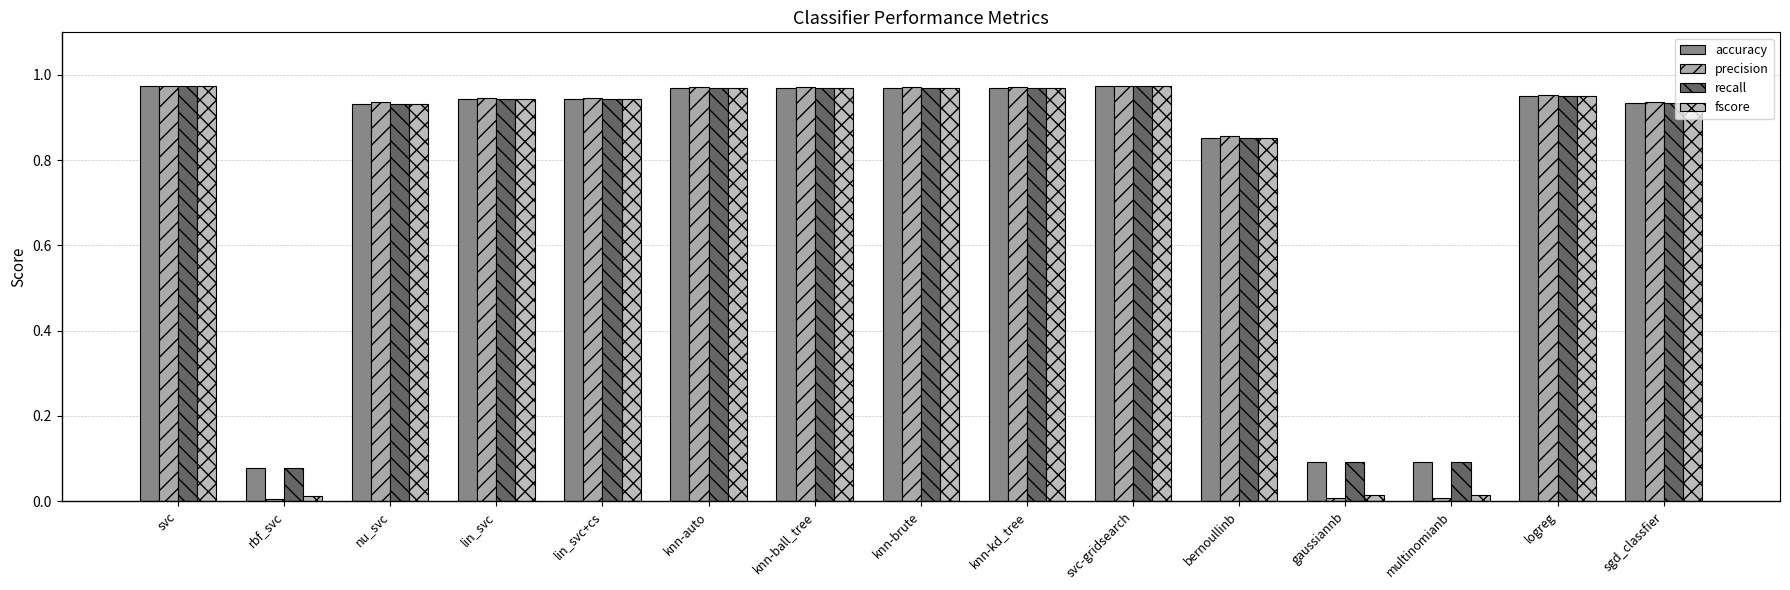

Reading right to left, transcribe all the data shown in this chart.

accuracy: sgd_classfier=0.9	logreg=1.0	multinomianb=0.1	gaussiannb=0.1	bernoullinb=0.9	svc-gridsearch=1.0	knn-kd_tree=1.0	knn-brute=1.0	knn-ball_tree=1.0	knn-auto=1.0	lin_svc+cs=0.9	lin_svc=0.9	nu_svc=0.9	rbf_svc=0.1	svc=1.0
precision: sgd_classfier=0.9	logreg=1.0	multinomianb=0.0	gaussiannb=0.0	bernoullinb=0.9	svc-gridsearch=1.0	knn-kd_tree=1.0	knn-brute=1.0	knn-ball_tree=1.0	knn-auto=1.0	lin_svc+cs=0.9	lin_svc=0.9	nu_svc=0.9	rbf_svc=0.0	svc=1.0
recall: sgd_classfier=0.9	logreg=1.0	multinomianb=0.1	gaussiannb=0.1	bernoullinb=0.9	svc-gridsearch=1.0	knn-kd_tree=1.0	knn-brute=1.0	knn-ball_tree=1.0	knn-auto=1.0	lin_svc+cs=0.9	lin_svc=0.9	nu_svc=0.9	rbf_svc=0.1	svc=1.0
fscore: sgd_classfier=0.9	logreg=1.0	multinomianb=0.0	gaussiannb=0.0	bernoullinb=0.9	svc-gridsearch=1.0	knn-kd_tree=1.0	knn-brute=1.0	knn-ball_tree=1.0	knn-auto=1.0	lin_svc+cs=0.9	lin_svc=0.9	nu_svc=0.9	rbf_svc=0.0	svc=1.0